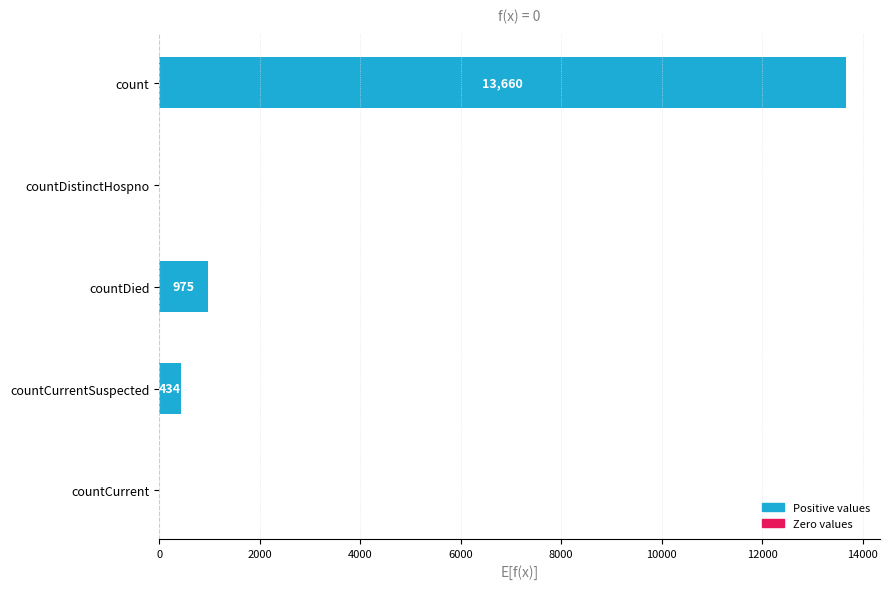

Reading bottom to top, extract all data points from this chart.

countCurrent=0	countCurrentSuspected=434	countDied=975	countDistinctHospno=0	count=13660